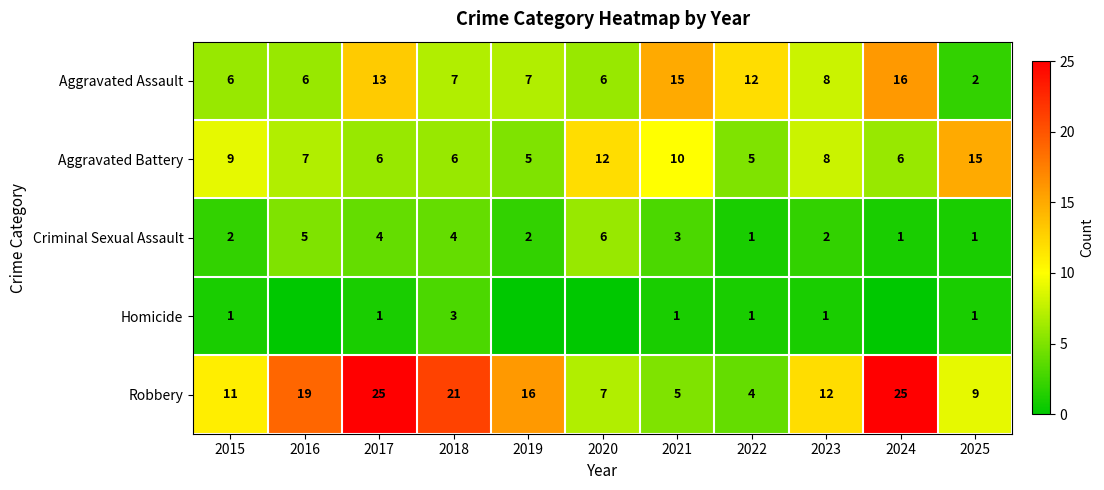

True or false: Aggravated Battery has a value of 4 at 2023.

False